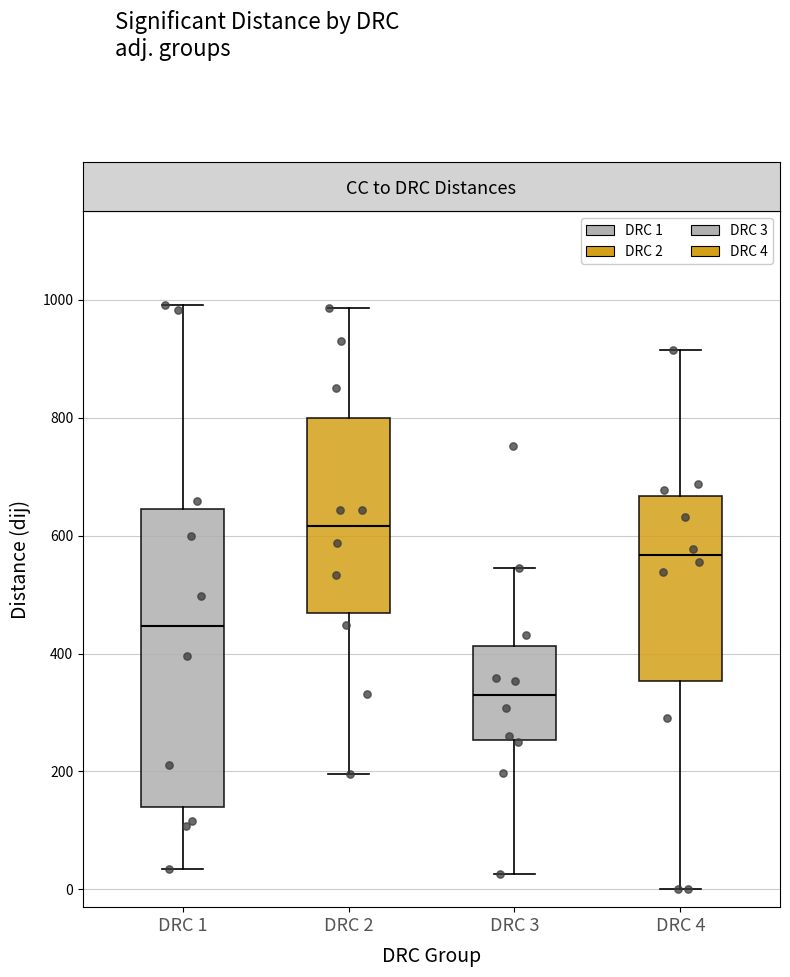

Reading left to right, transcribe this box plot: for each box, give where its median line is, the range the box spans, and where its two whiskers end, as read against the y-axis. The values are not printed on the chart, so give them approximately, as read against the axis.

DRC 1: median 440, box 140 to 640, whiskers 40 to 1000
DRC 2: median 620, box 460 to 800, whiskers 200 to 980
DRC 3: median 340, box 260 to 420, whiskers 20 to 540
DRC 4: median 560, box 360 to 660, whiskers 0 to 920